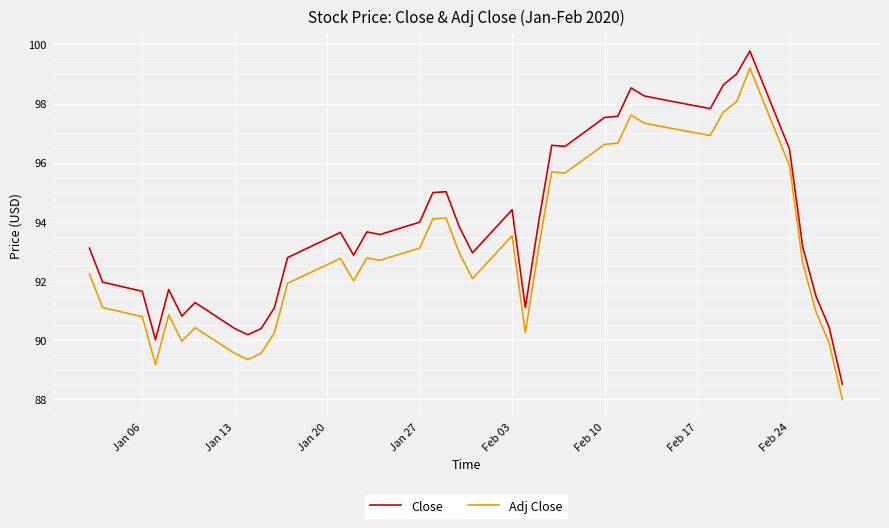

What is the difference between the maximum and minimum values in the Close series?

11.3